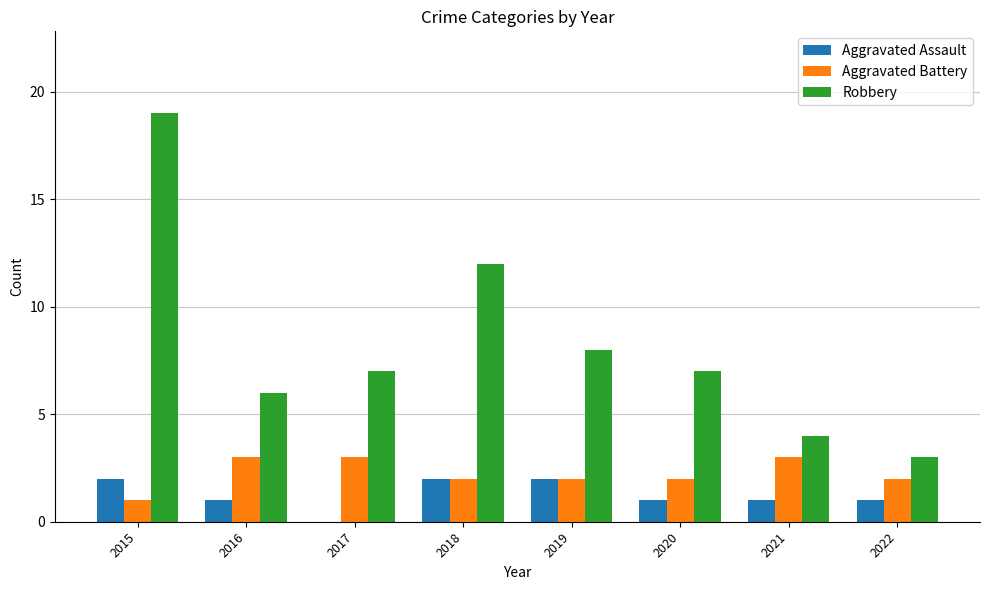

What is the sum of the Robbery values at 2020 and 2021?

11